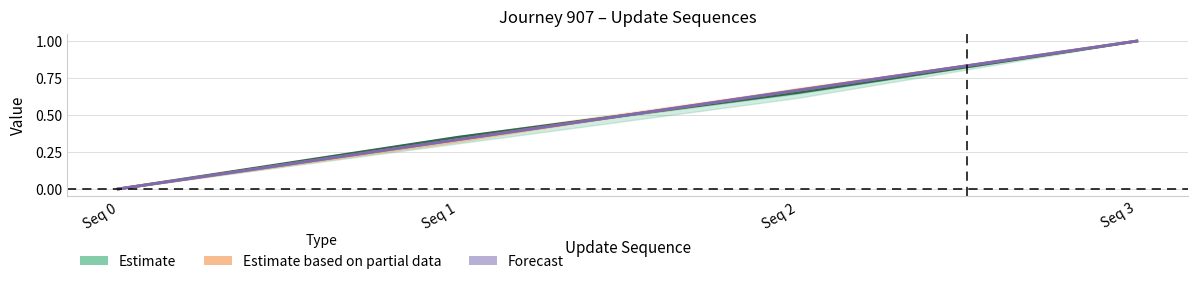

Reading right to left, list all the values displayed in this chart.

Estimate: 1.0	0.7	0.3	0.0
Estimate based on partial data: 1.0	0.7	0.3	0.0
Forecast: 1.0	0.7	0.3	0.0